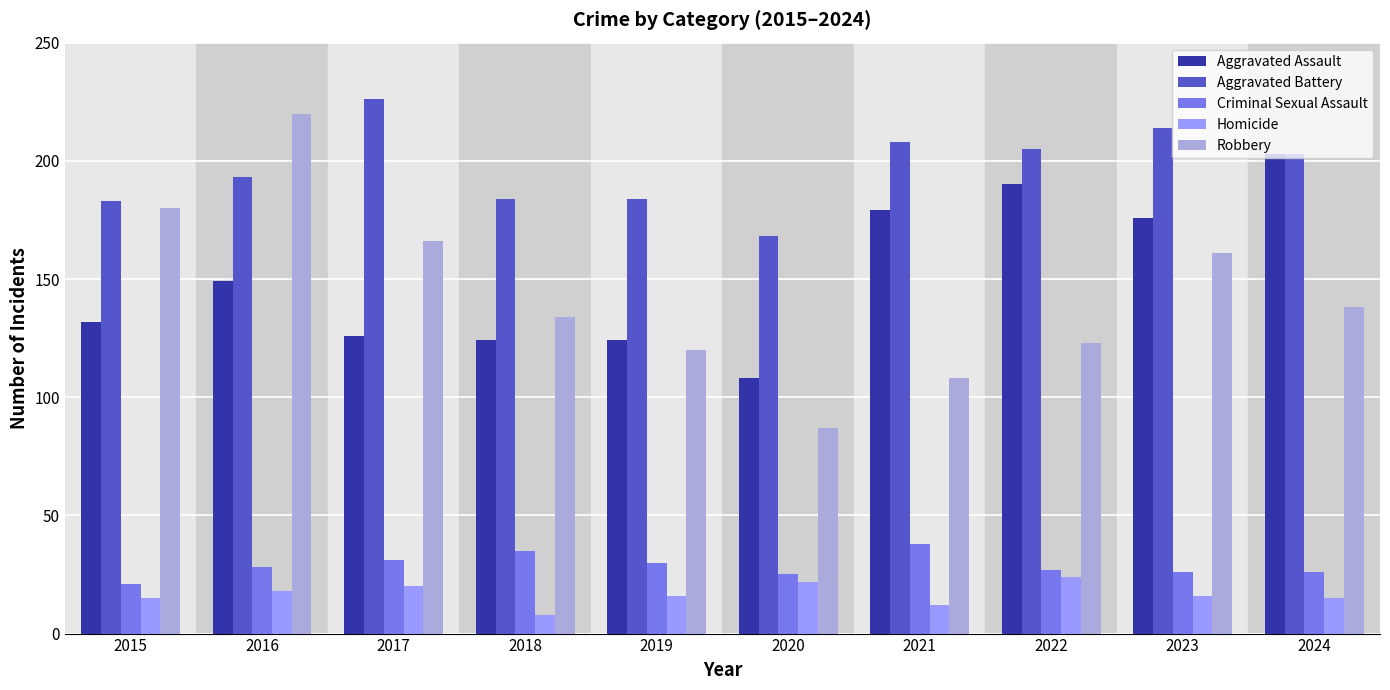

The Homicide series shows 31 at 2017. True or false?

False